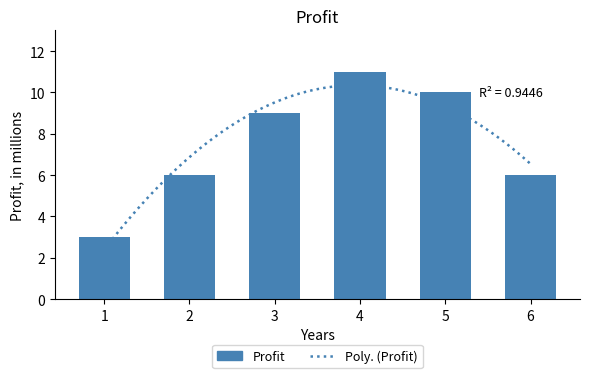

How many values are below 9?

3